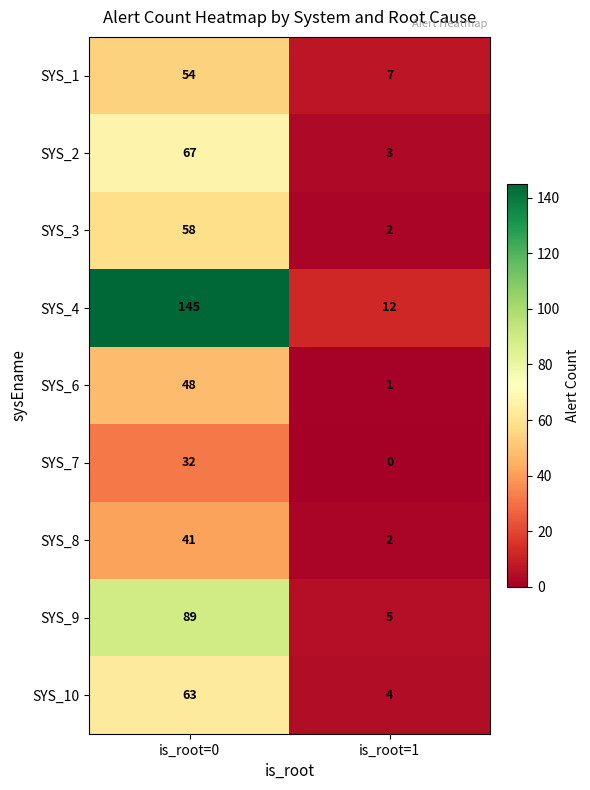

Reading left to right, extract all data points from this chart.

SYS_1: 54	7
SYS_2: 67	3
SYS_3: 58	2
SYS_4: 145	12
SYS_6: 48	1
SYS_7: 32	0
SYS_8: 41	2
SYS_9: 89	5
SYS_10: 63	4